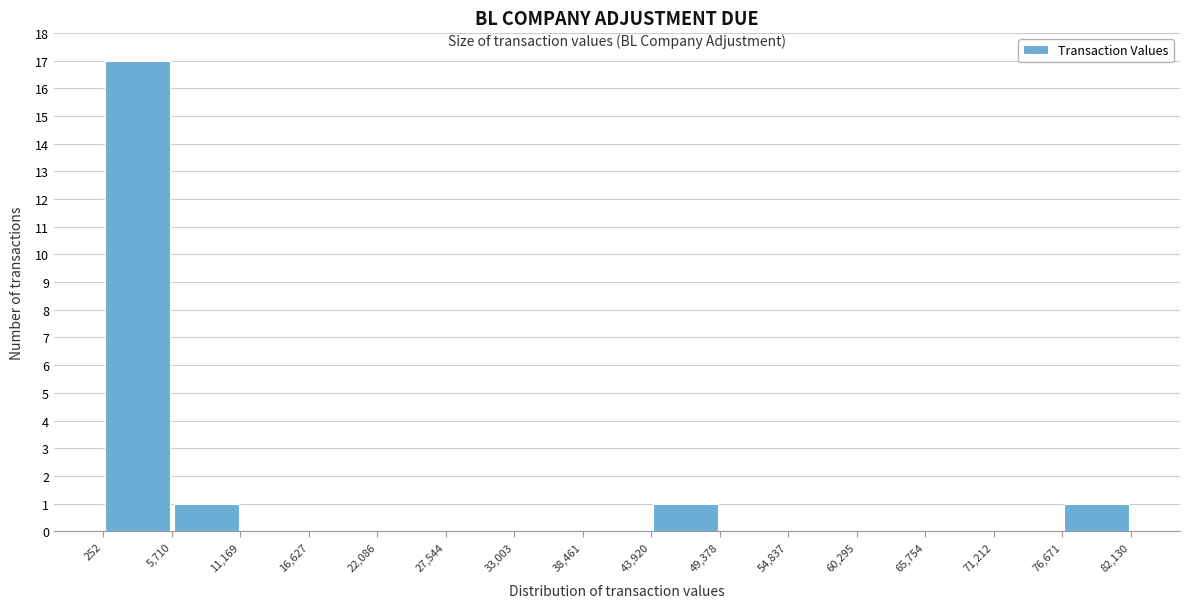

Reading left to right, list every bar in this chart as the range it spans on the x-axis followed by its height. The values are not printed on the chart, so give them approximately, as read against the axis.

252 to 5,710: 17
5,710 to 11,169: 1
11,169 to 16,627: 0
16,627 to 22,086: 0
22,086 to 27,544: 0
27,544 to 33,003: 0
33,003 to 38,461: 0
38,461 to 43,920: 0
43,920 to 49,378: 1
49,378 to 54,837: 0
54,837 to 60,295: 0
60,295 to 65,754: 0
65,754 to 71,212: 0
71,212 to 76,671: 0
76,671 to 82,130: 1